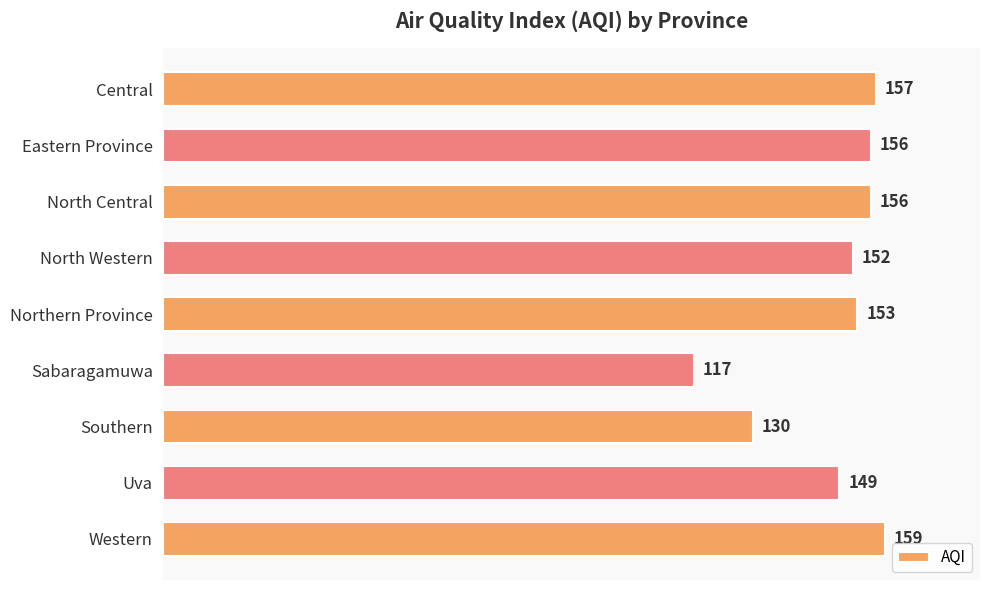

Reading top to bottom, list all the values displayed in this chart.

Central=157	Eastern Province=156	North Central=156	North Western=152	Northern Province=153	Sabaragamuwa=117	Southern=130	Uva=149	Western=159